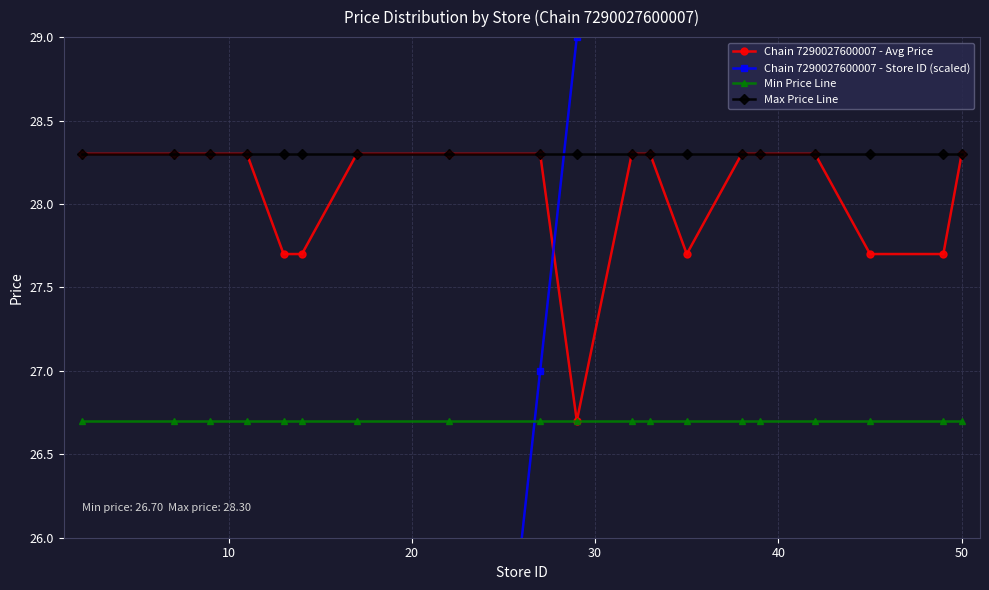

Which series has the largest total across all categories?

Max Price Line